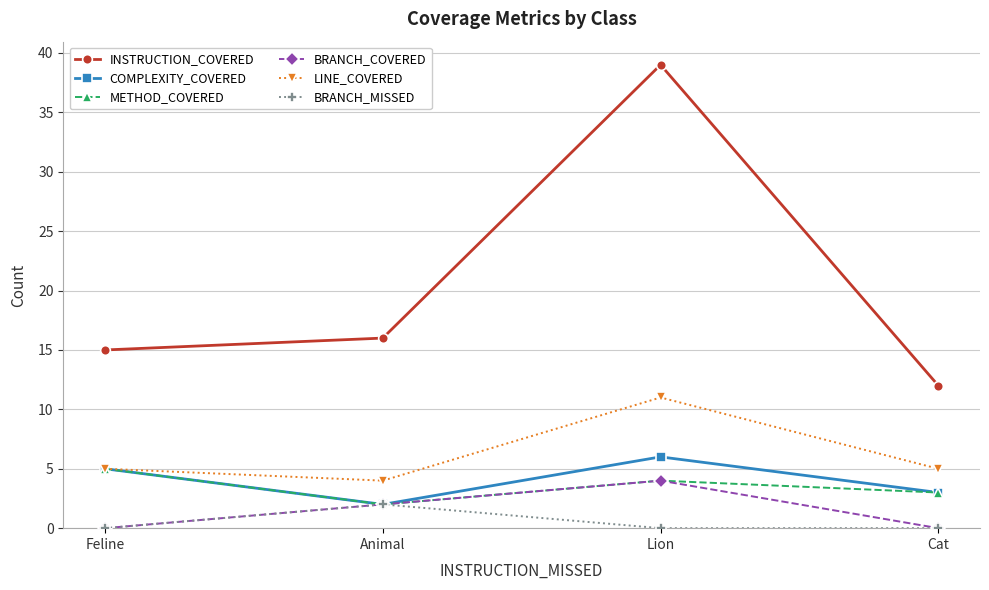

In COMPLEXITY_COVERED, how many points are higher than both neighbors (excluding endpoints)?

1